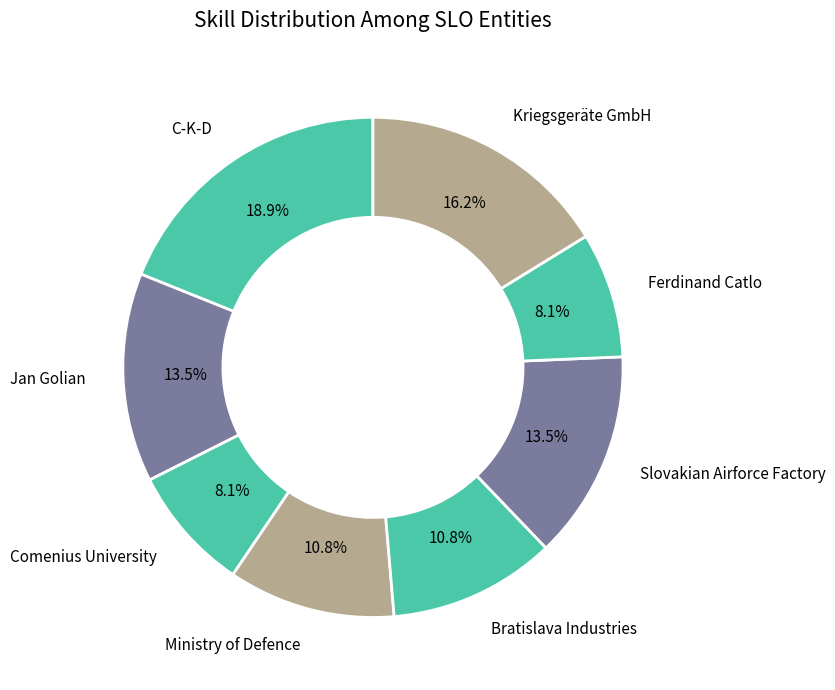

To the nearest percent, what portion does Comenius University represent?

8%